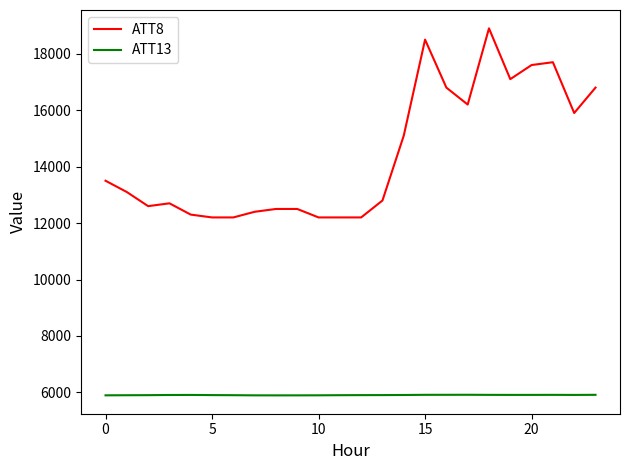

True or false: ATT13 and ATT8 cross at least once.

False